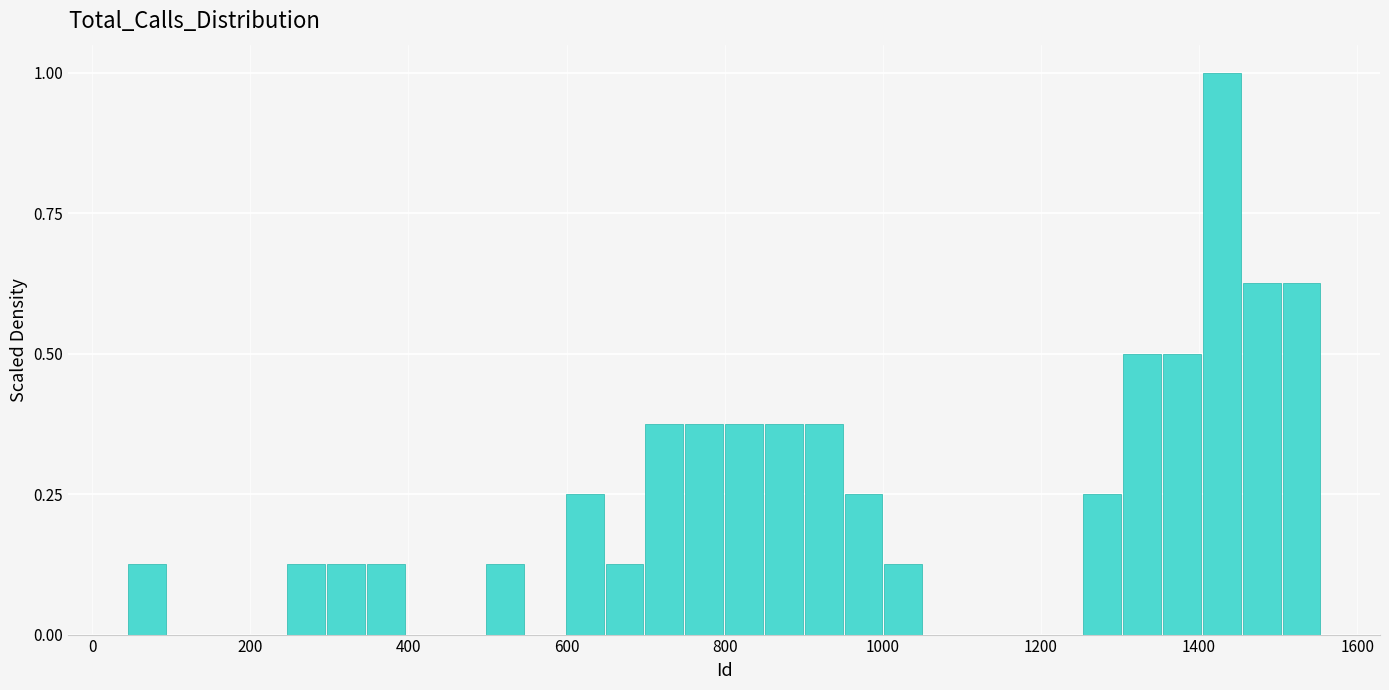

Read against the x-axis, roughly where is the centre of the tallest bar?

1420